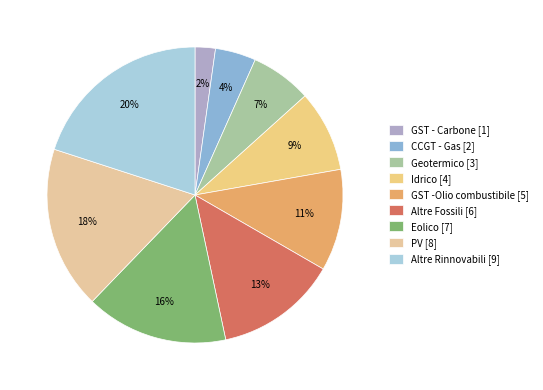

Is there a majority slice in this chart?

No